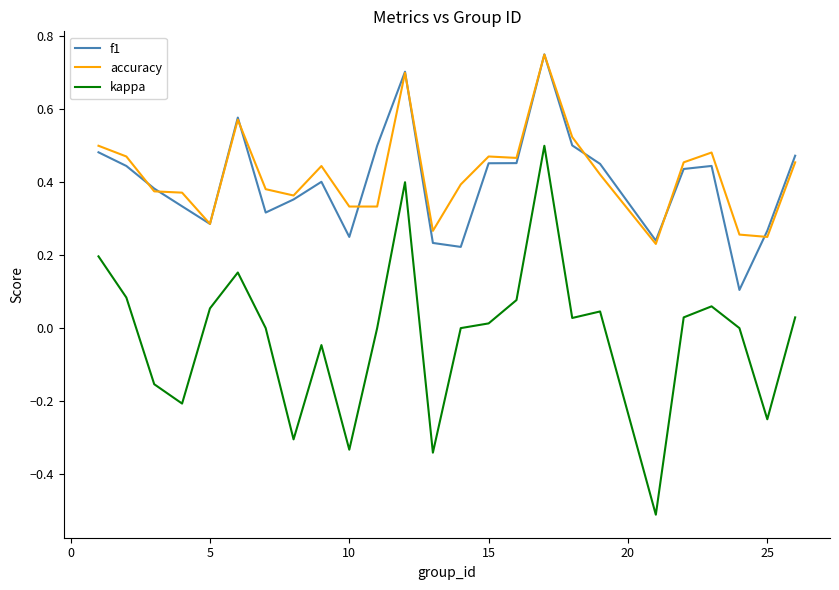

Which series has the largest range (max minus min)?

kappa